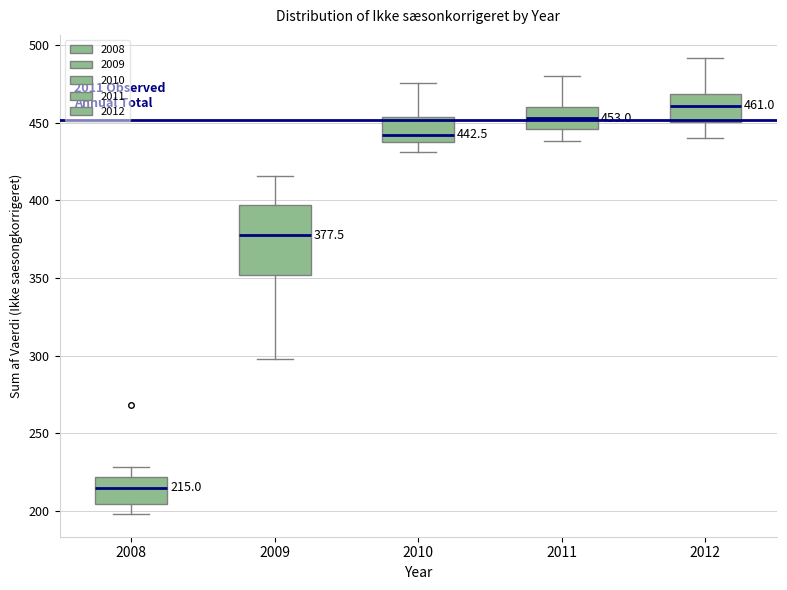

Comparing the boxes themselves (not the whiskers), which one is the tallest?

2009